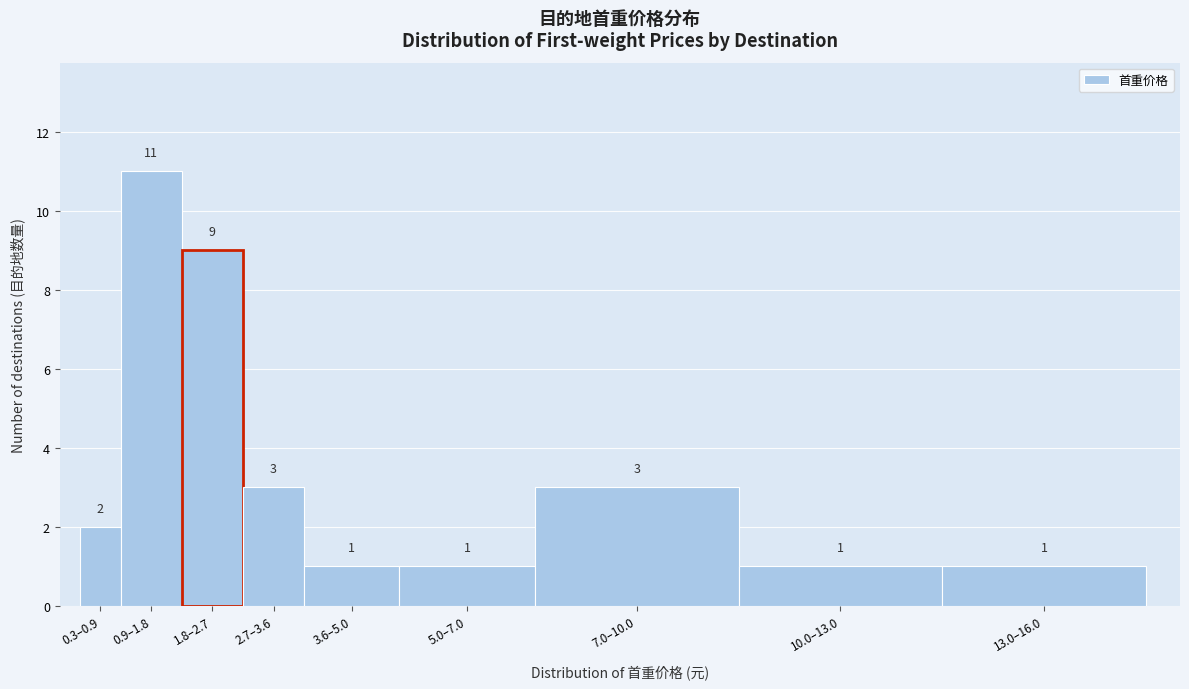

Reading left to right, extract all data points from this chart.

2	11	9	3	1	1	3	1	1